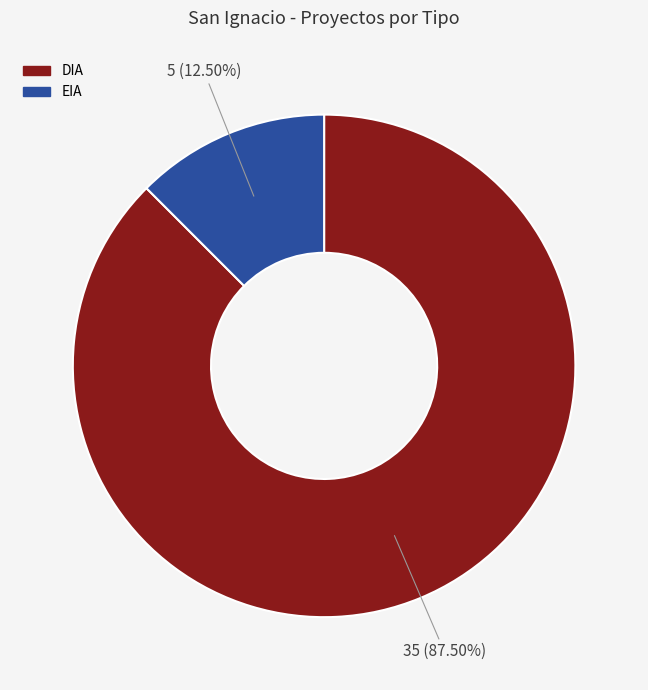

Is the sum of DIA and EIA greater than half?

Yes